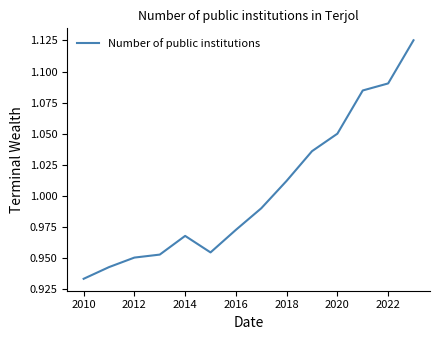

Which category has the lowest value across all series?

2010